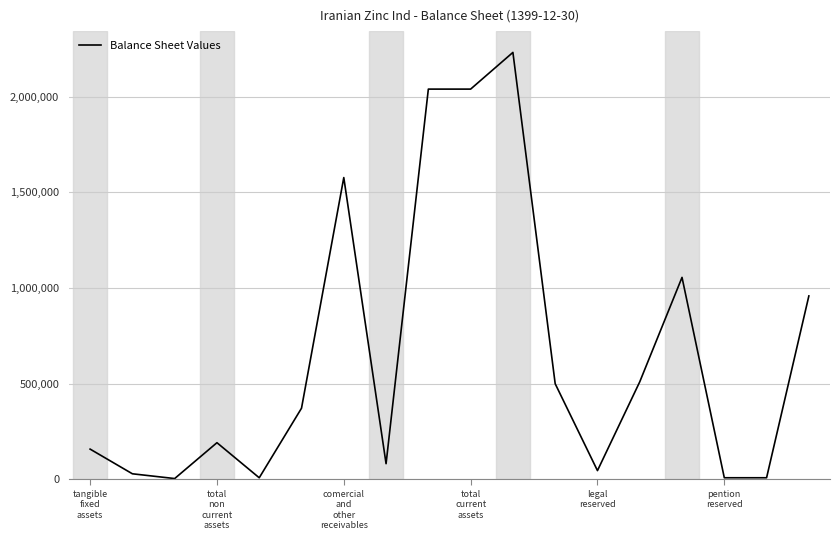

What is the maximum value shown in the chart?

2231713